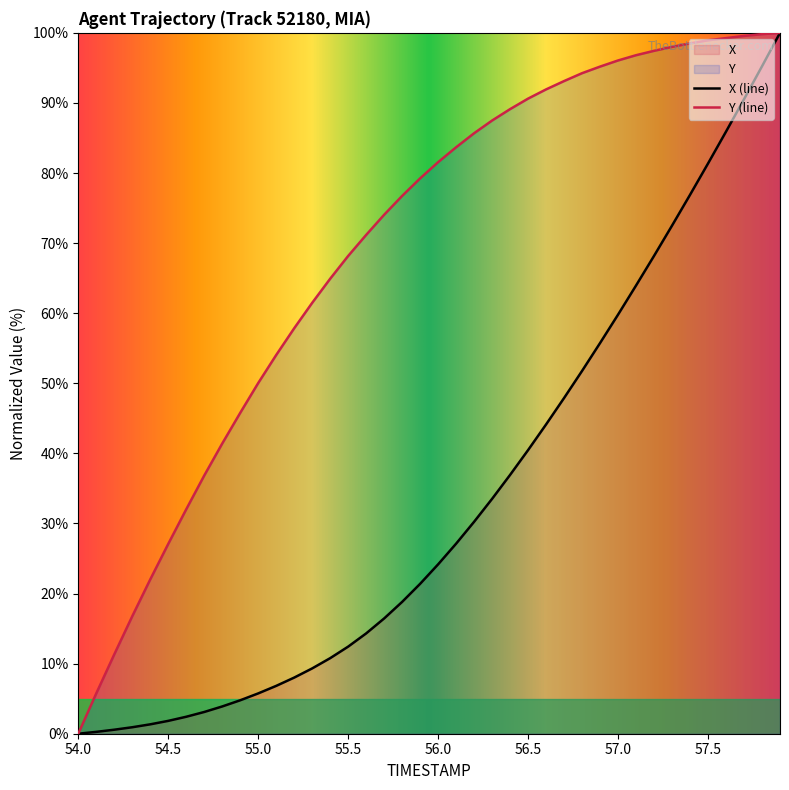

Reading left to right, what are all the values shown in this chart?

X: 0.0	0.3	0.6	0.9	1.3	1.8	2.4	3.1	3.9	4.8	5.8	6.8	8.0	9.3	10.8	12.4	14.3	16.4	18.8	21.4	24.2	27.1	30.2	33.5	36.9	40.5	44.1	47.9	51.8	55.7	59.8	64.0	68.2	72.5	76.9	81.4	85.9	90.5	95.2	100.0
Y: 0.0	5.8	11.3	16.8	22.0	27.1	32.0	36.8	41.4	45.8	50.0	54.0	57.8	61.5	64.9	68.2	71.2	74.0	76.7	79.2	81.6	83.7	85.7	87.5	89.1	90.6	91.9	93.1	94.2	95.2	96.1	96.8	97.4	98.0	98.5	98.9	99.2	99.6	99.8	100.0